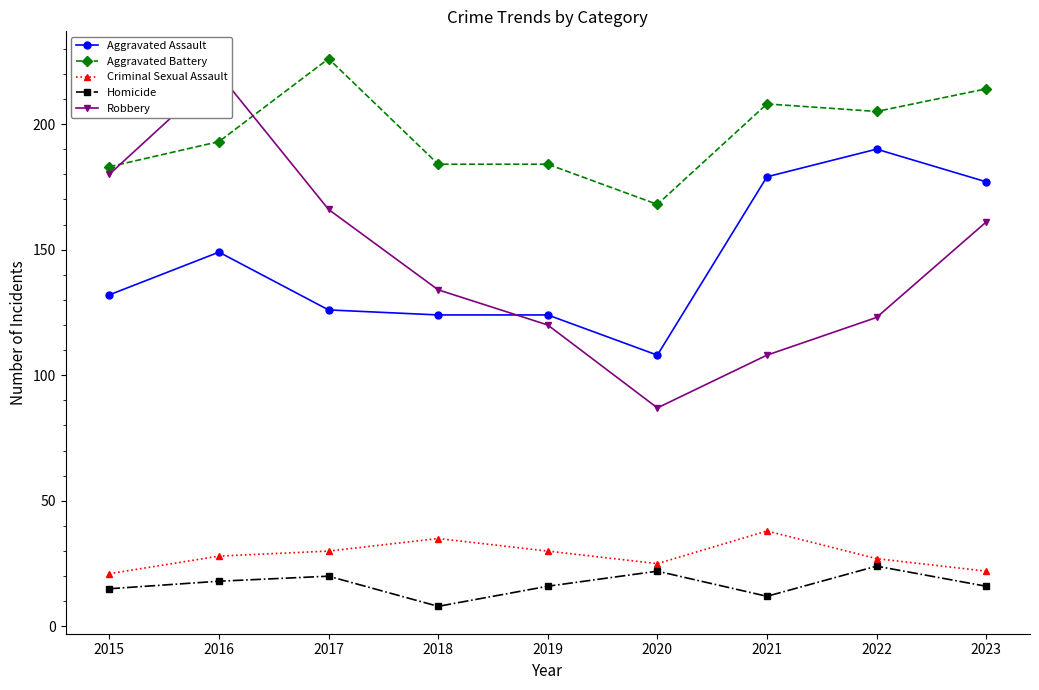

Which series changed the most between 2017 and 2018?

Aggravated Battery